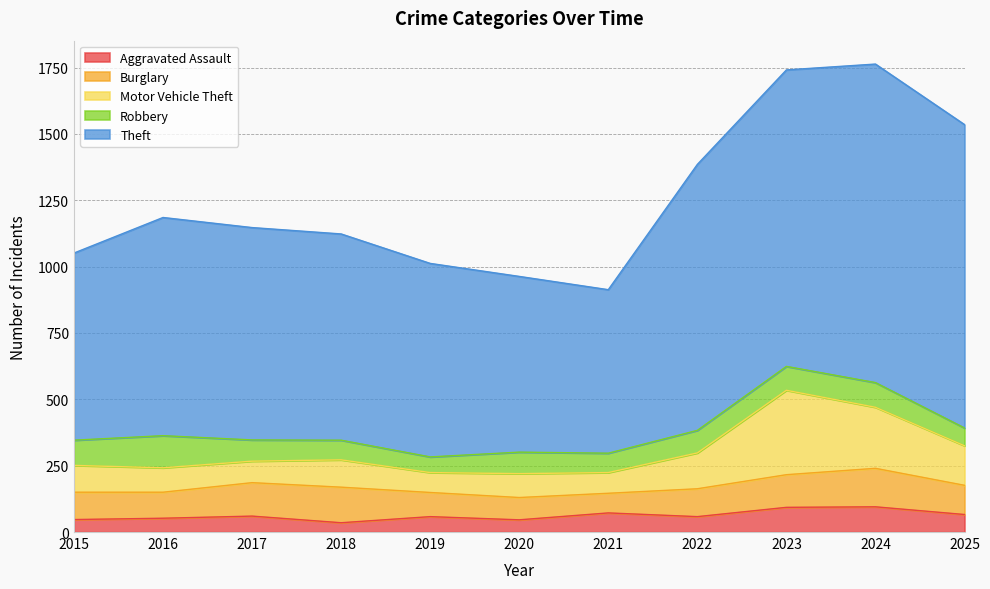

Reading left to right, list all the values displayed in this chart.

Aggravated Assault: 2015=47	2016=52	2017=60	2018=35	2019=58	2020=46	2021=72	2022=58	2023=93	2024=95	2025=66
Burglary: 2015=103	2016=98	2017=126	2018=134	2019=91	2020=84	2021=74	2022=105	2023=123	2024=145	2025=110
Motor Vehicle Theft: 2015=101	2016=92	2017=81	2018=103	2019=75	2020=90	2021=78	2022=135	2023=318	2024=230	2025=149
Robbery: 2015=95	2016=121	2017=80	2018=74	2019=59	2020=81	2021=73	2022=85	2023=90	2024=93	2025=67
Theft: 2015=705	2016=822	2017=800	2018=777	2019=729	2020=662	2021=616	2022=1002	2023=1117	2024=1200	2025=1143